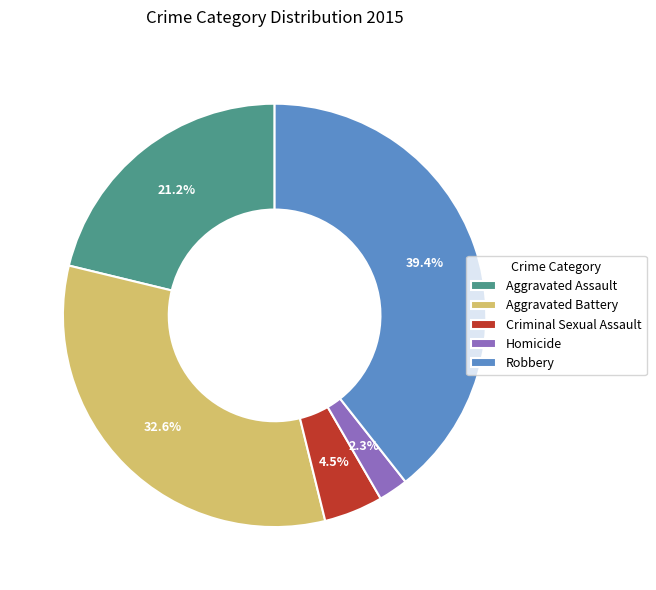

Does Homicide represent more than half of the total?

No